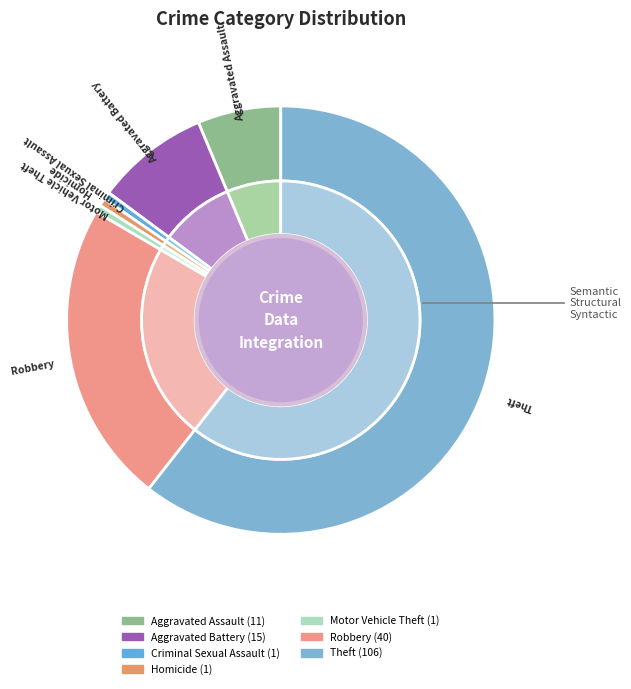

Is Criminal Sexual Assault the majority of the pie?

No